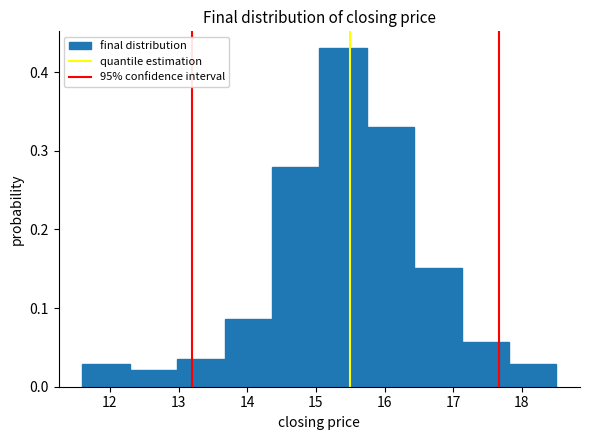

Over which range of the x-axis is the bar tallest?

15.05 to 15.74